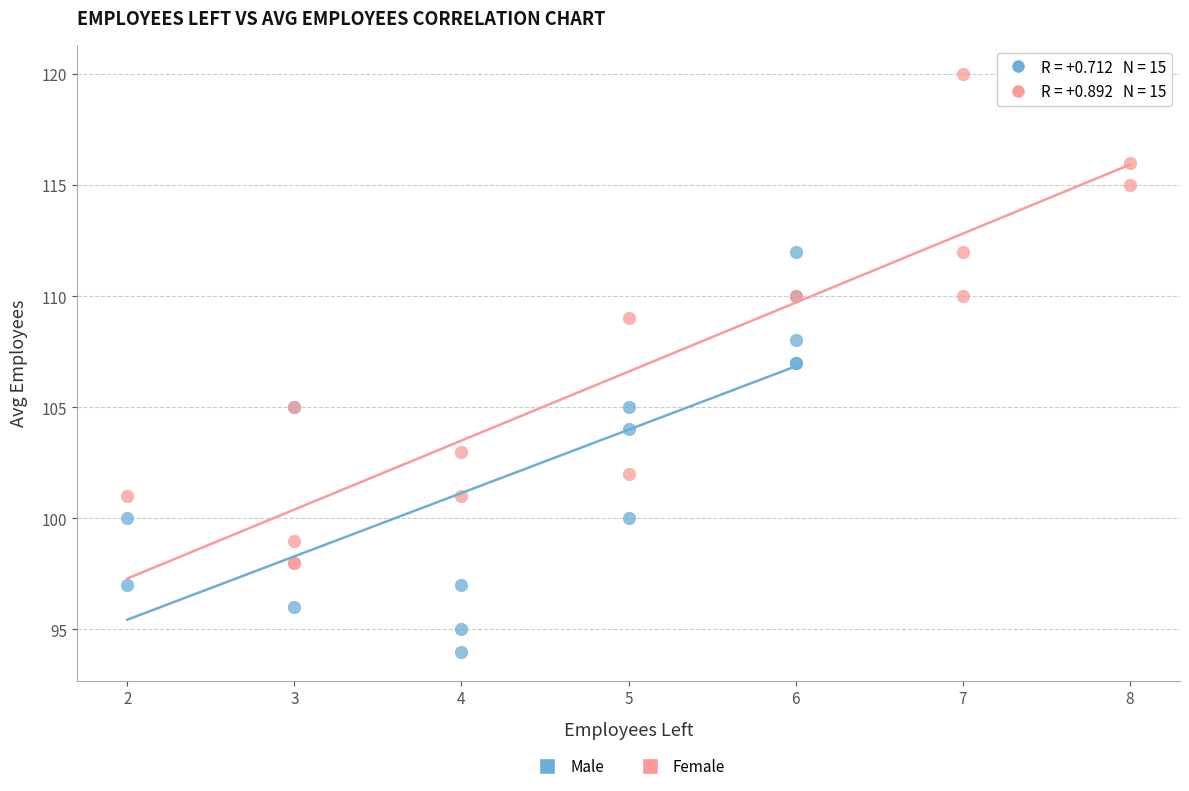

Which series has the widest spread of Y values?

Female